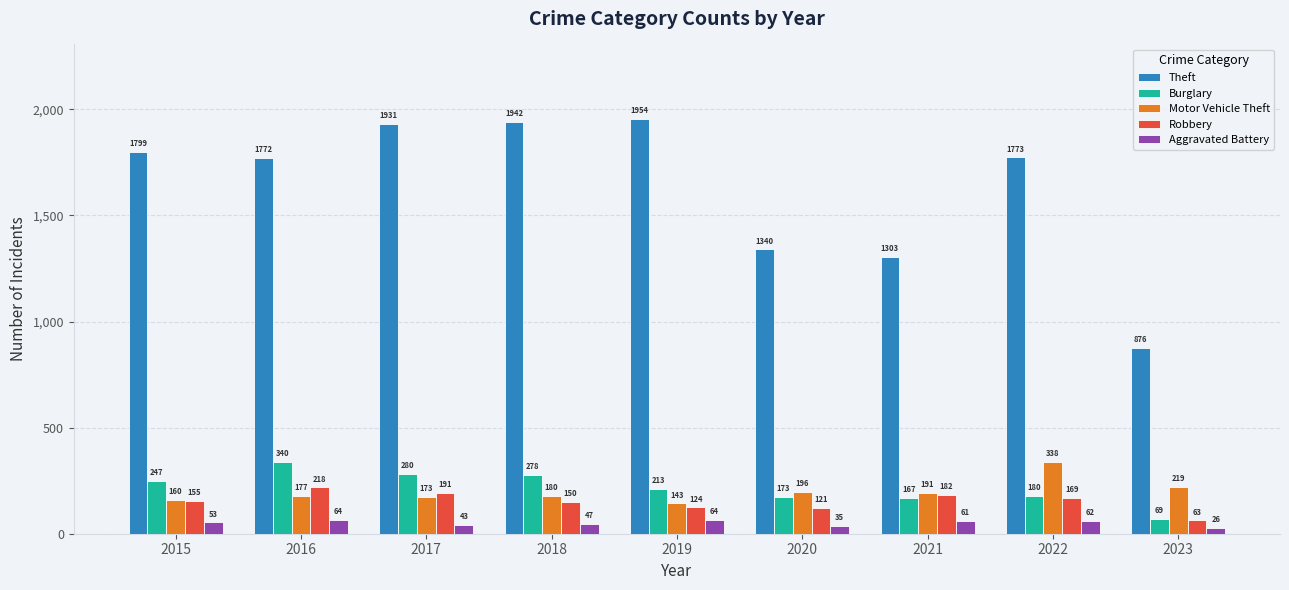

How many distinct data groups are displayed?

5